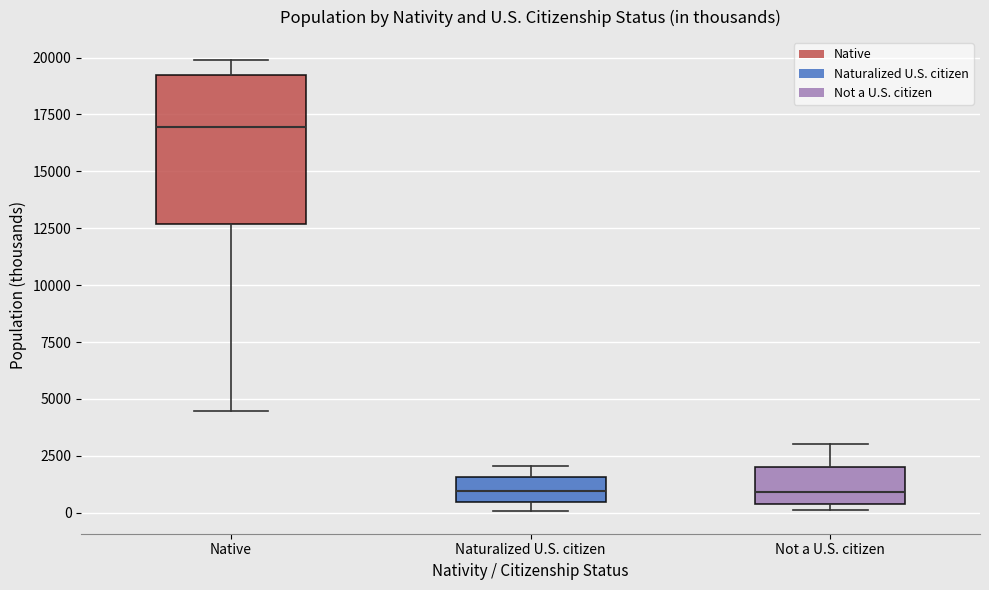

Reading left to right, transcribe this box plot: for each box, give where its median line is, the range the box spans, and where its two whiskers end, as read against the y-axis. The values are not printed on the chart, so give them approximately, as read against the axis.

Native: median 17000, box 12500 to 19000, whiskers 4500 to 20000
Naturalized U.S. citizen: median 1000, box 500 to 1500, whiskers 0 to 2000
Not a U.S. citizen: median 1000, box 500 to 2000, whiskers 0 to 3000